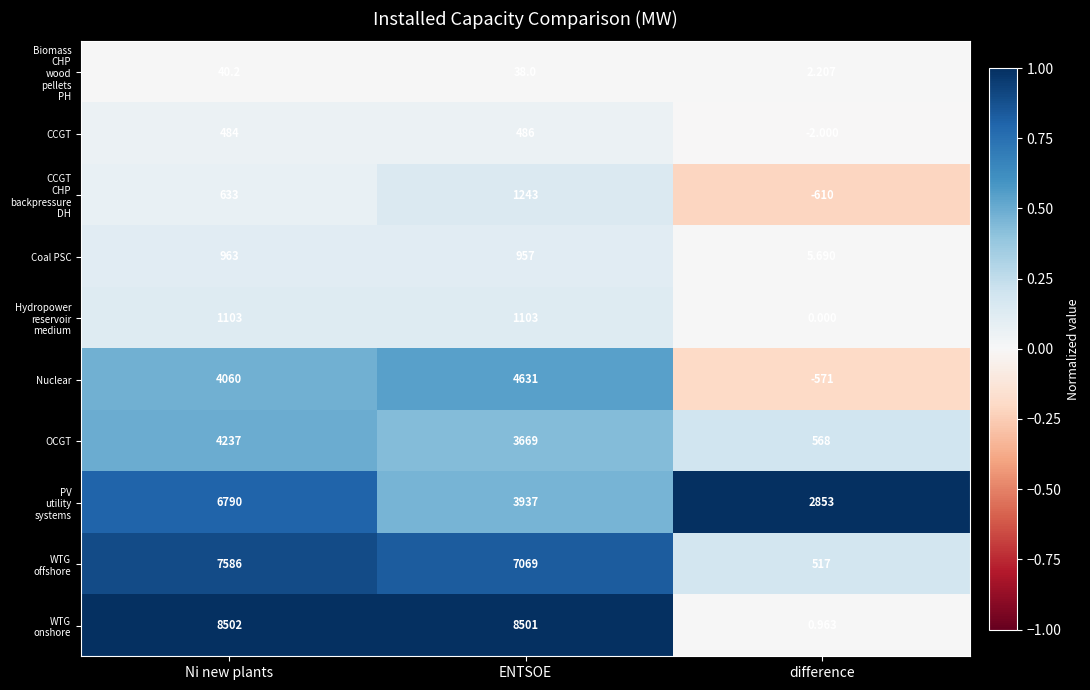

Which label corresponds to the smallest value in the chart?

difference